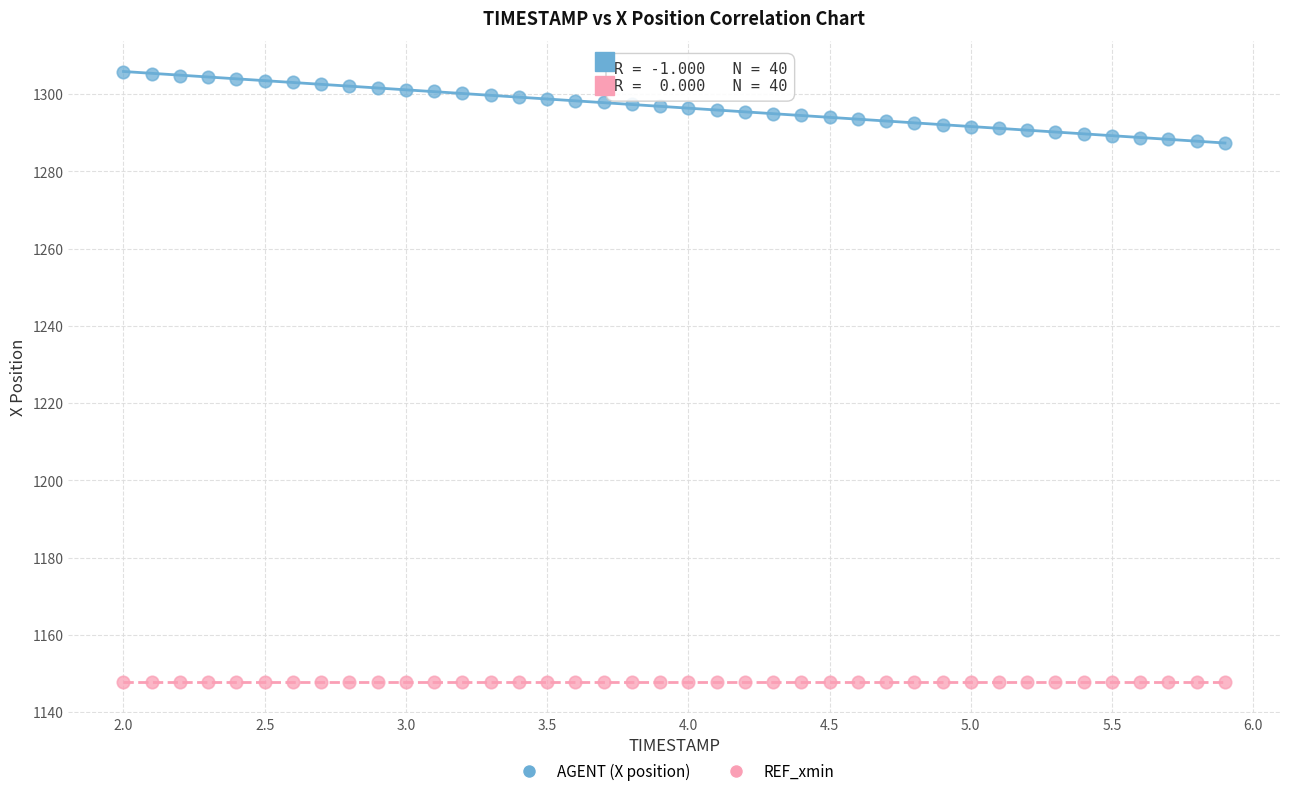

Which series contains the highest Y value?

AGENT (X position)